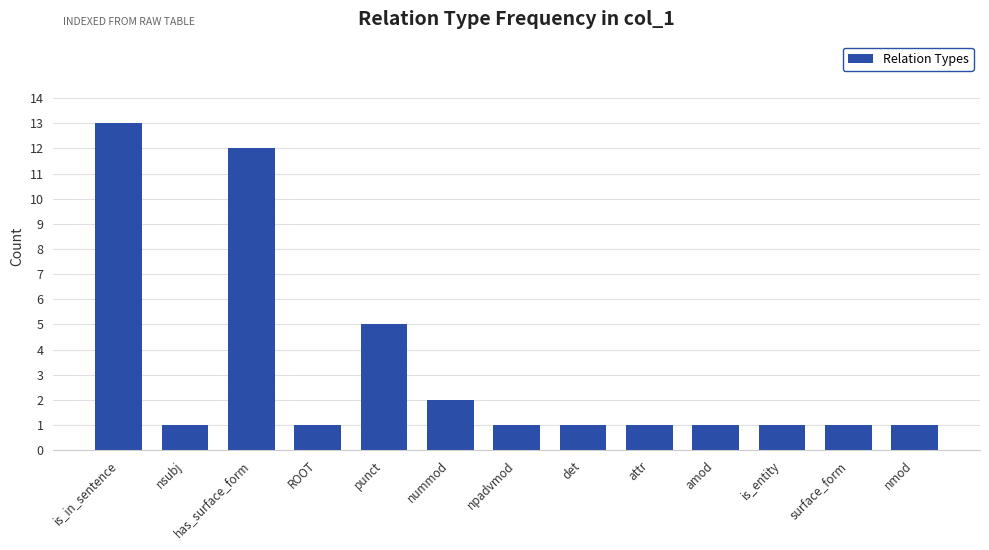

True or false: the data shows 1 at det.

True